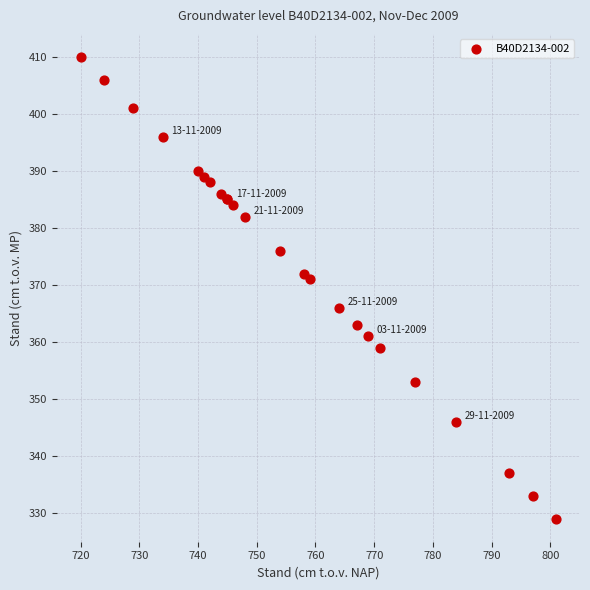

What Y value in the scatter plot is closest to 369?

371